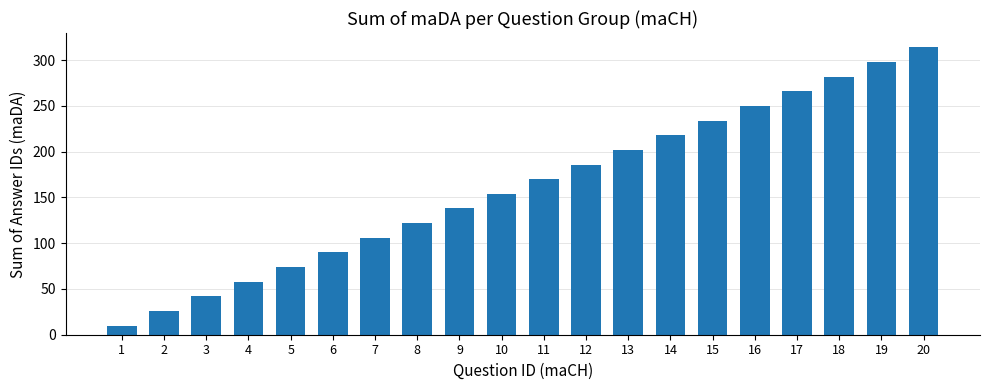

Which category has the lowest value across all series?

1